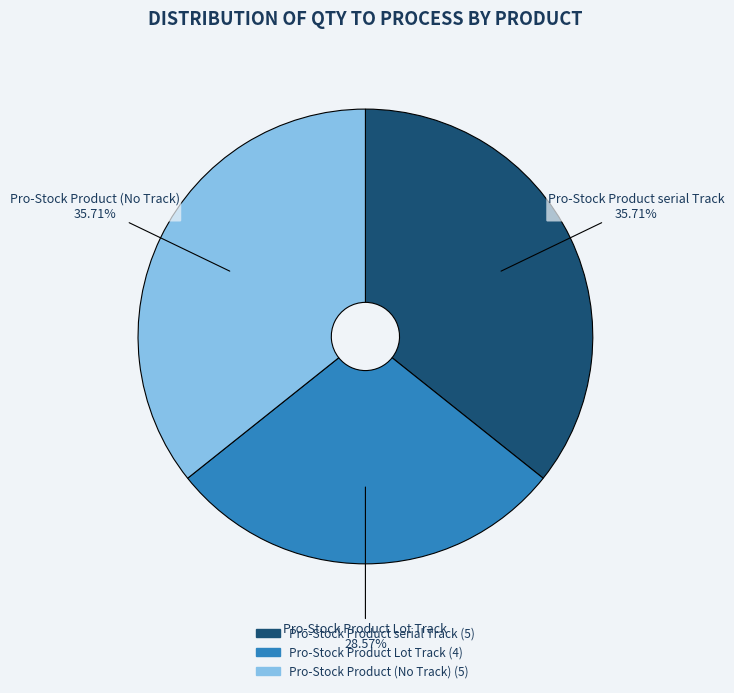

Is there a majority slice in this chart?

No